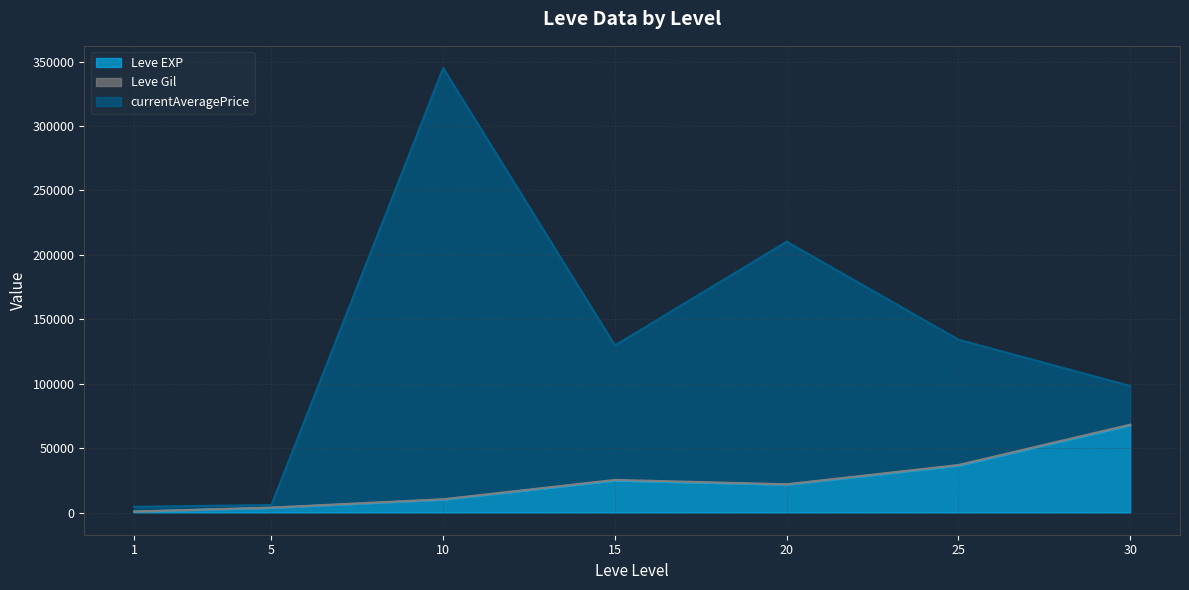

Which series has the largest range (max minus min)?

currentAveragePrice